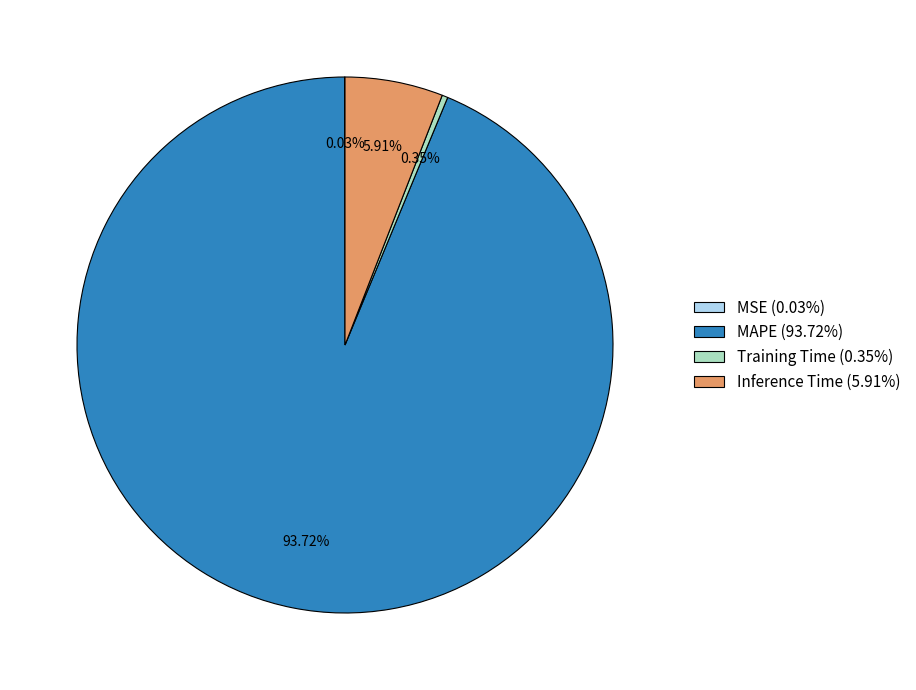

Is the sum of MAPE (93.72%) and Training Time (0.35%) greater than half?

Yes